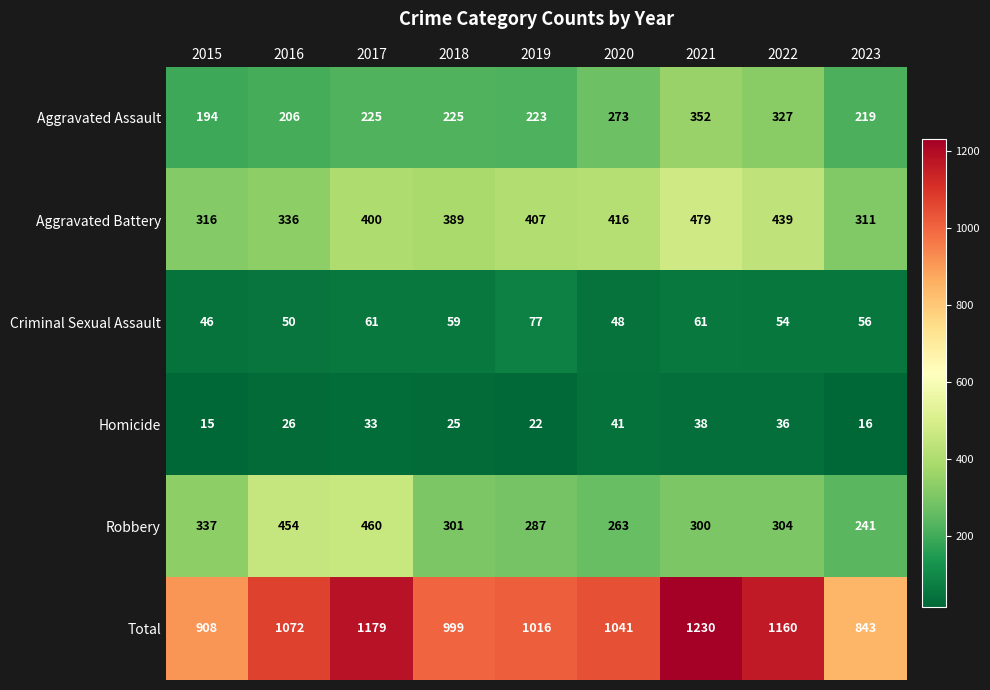

Which series has the largest total across all categories?

Total